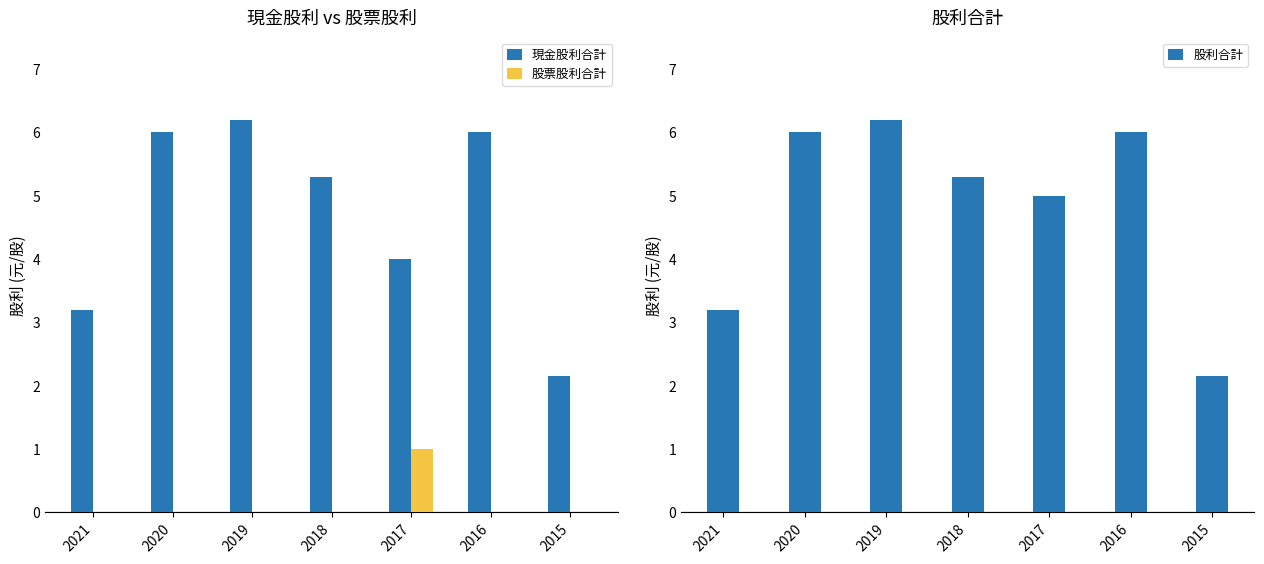

List the labels in order of 股票股利合計 value, smallest first.

2021, 2020, 2019, 2018, 2016, 2015, 2017